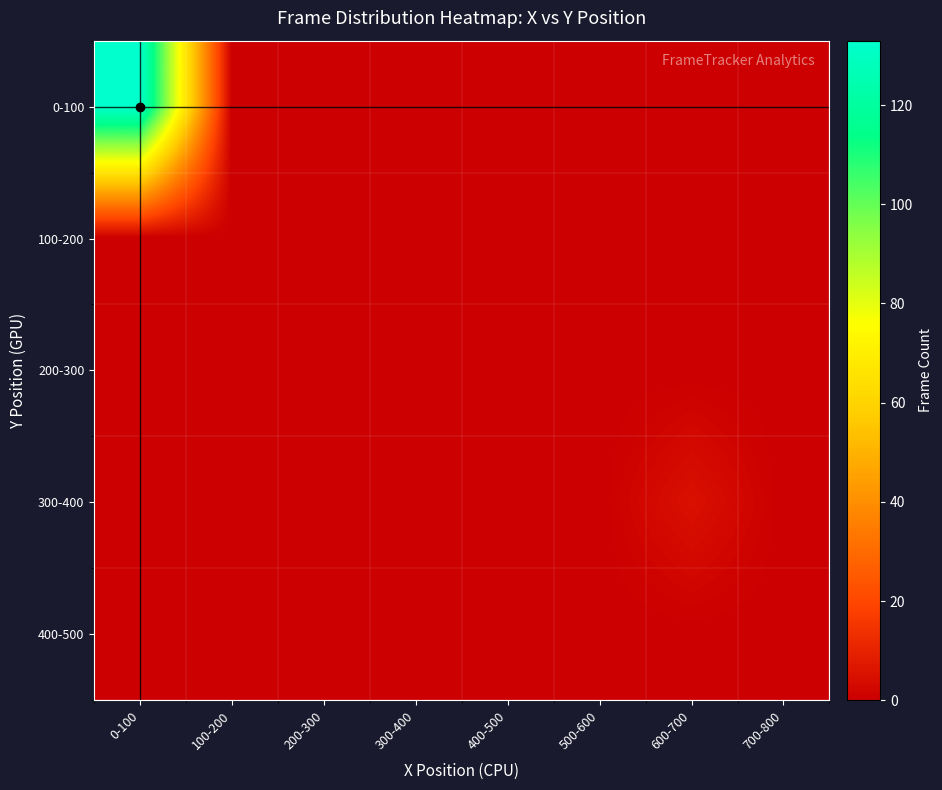

Reading right to left, what are all the values shown in this chart?

0-100: 700-800=0	600-700=0	500-600=0	400-500=0	300-400=0	200-300=0	100-200=0	0-100=133
100-200: 700-800=0	600-700=0	500-600=0	400-500=0	300-400=0	200-300=0	100-200=0	0-100=0
200-300: 700-800=0	600-700=0	500-600=0	400-500=0	300-400=0	200-300=0	100-200=0	0-100=0
300-400: 700-800=0	600-700=5	500-600=0	400-500=0	300-400=0	200-300=0	100-200=0	0-100=0
400-500: 700-800=0	600-700=0	500-600=0	400-500=0	300-400=0	200-300=0	100-200=0	0-100=0